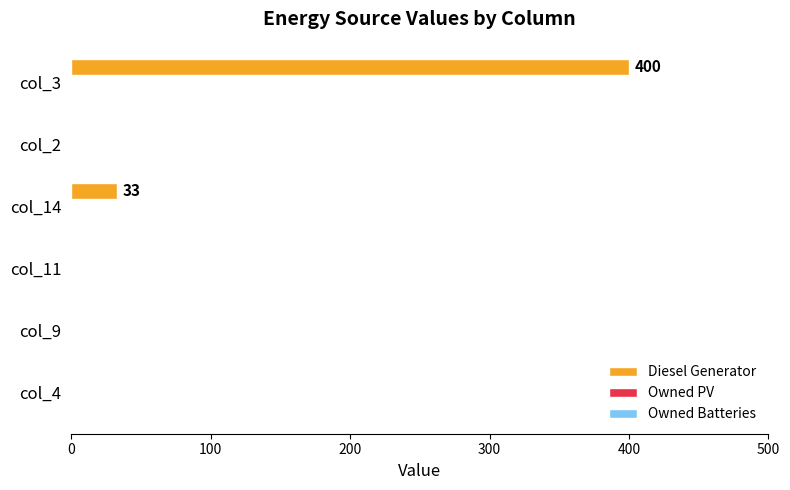

Reading bottom to top, extract all data points from this chart.

col_4=0	col_9=0	col_11=0	col_14=33	col_2=0	col_3=400